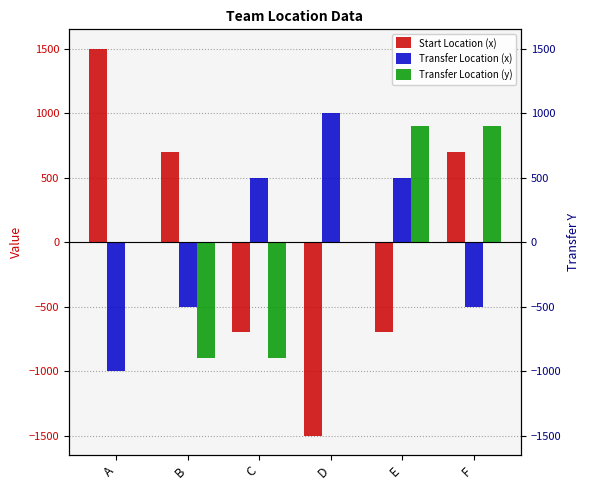

What is the minimum value shown in the chart?

-1500